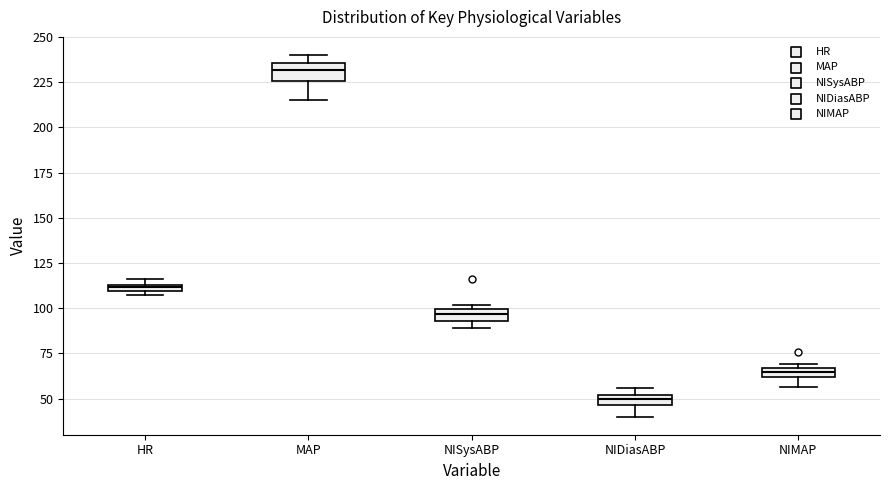

Which box has the lowest median line?

NIDiasABP